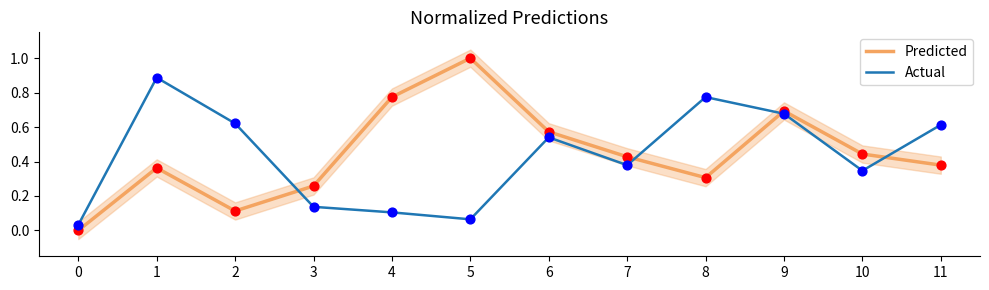

What are all the series names shown in the legend?

Predicted, Actual